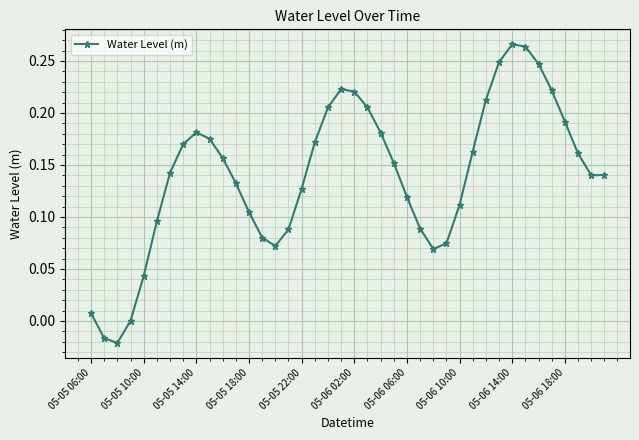

How many distinct data groups are displayed?

1